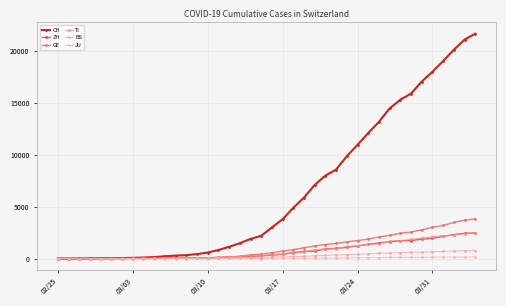

Count the number of categories in the chart.

40